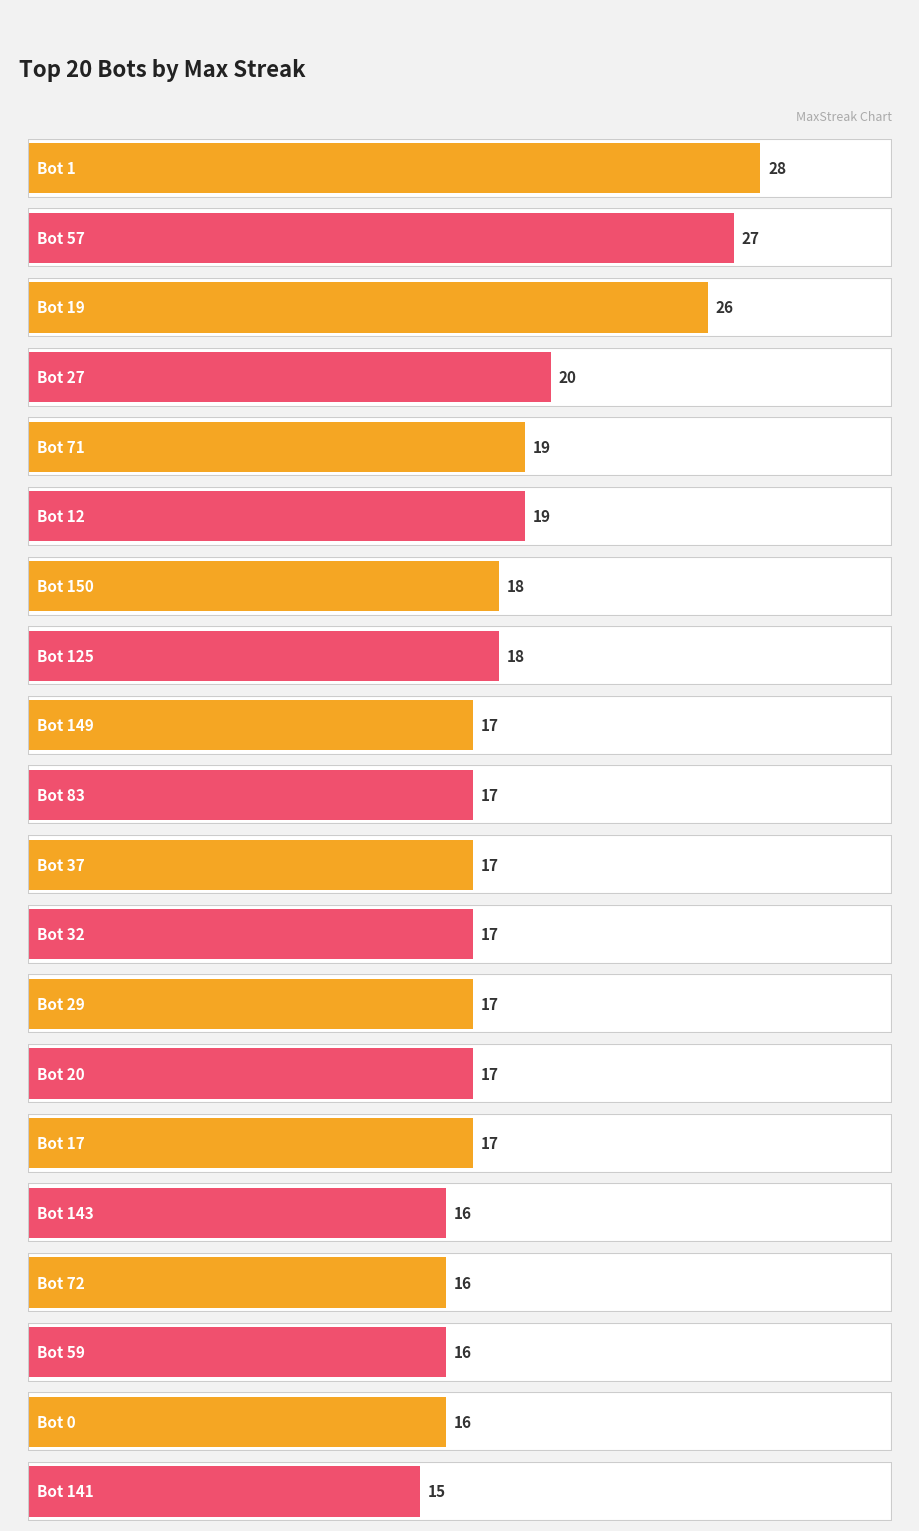

Which series has the widest spread of values?

Bot